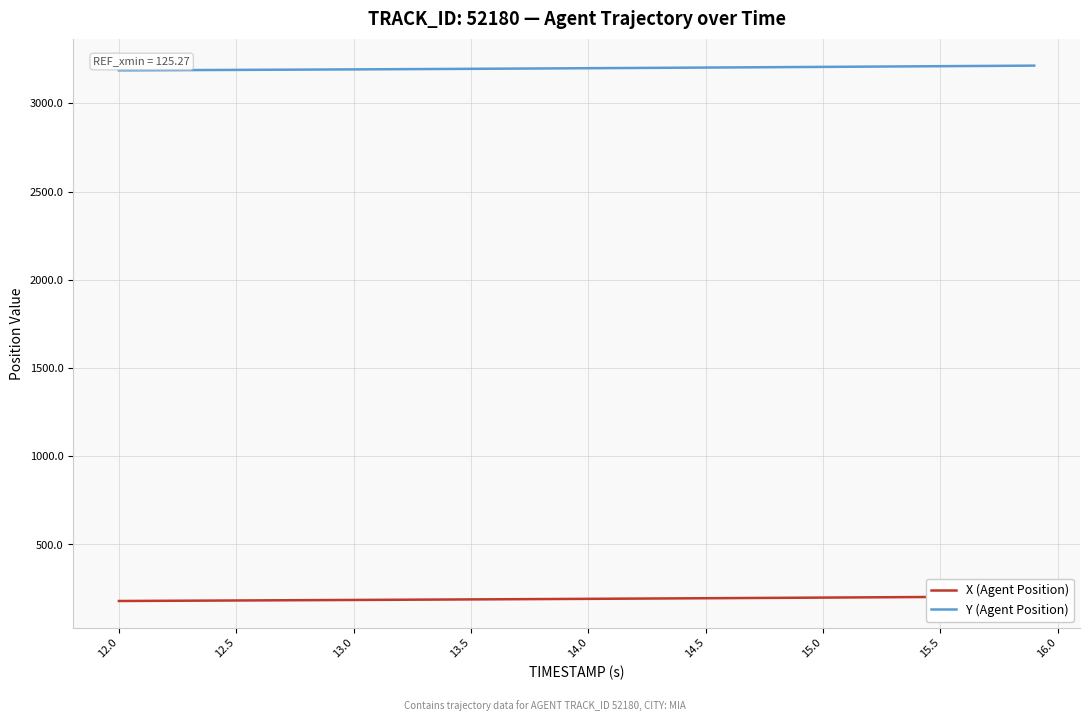

What is the minimum value for Y (Agent Position)?

3187.7